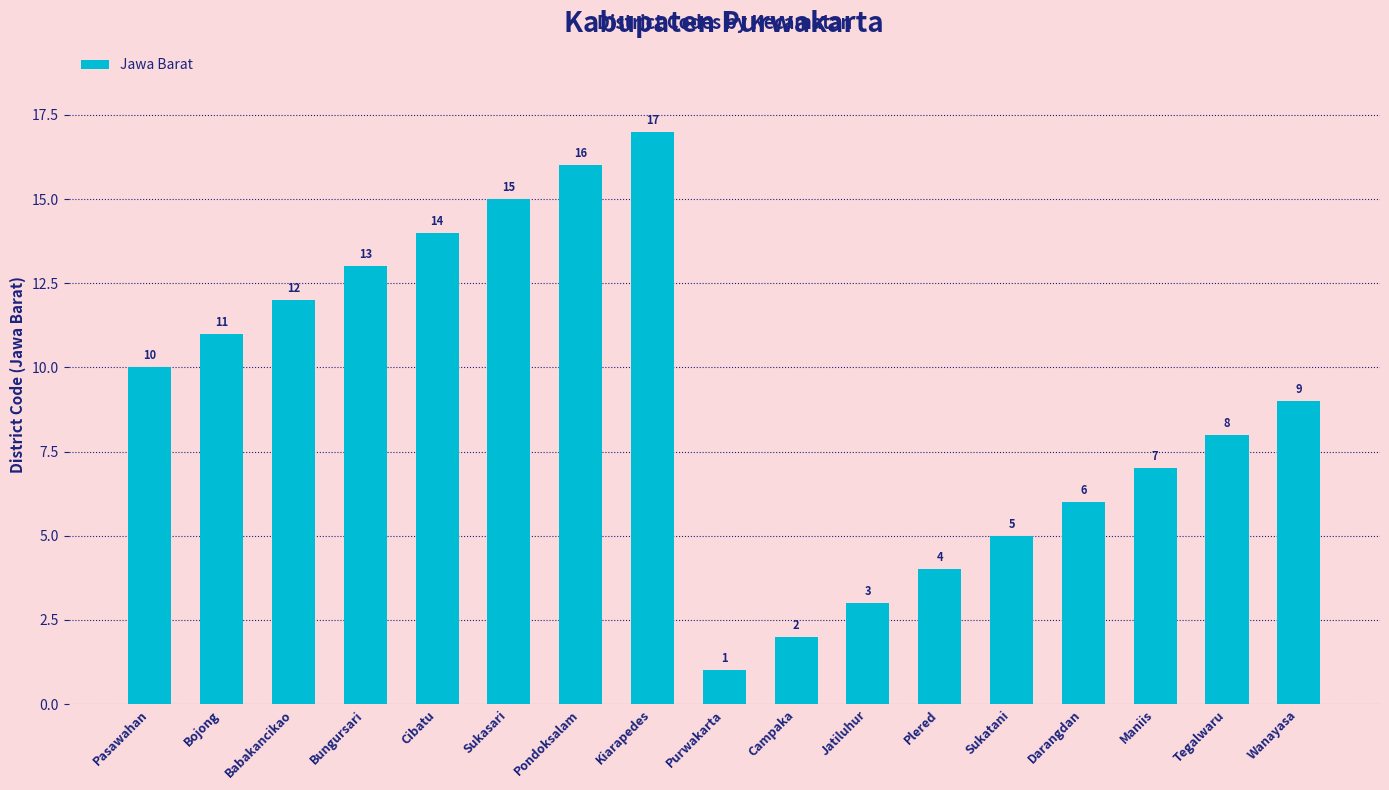

Reading right to left, what are all the values shown in this chart?

Wanayasa=9	Tegalwaru=8	Maniis=7	Darangdan=6	Sukatani=5	Plered=4	Jatiluhur=3	Campaka=2	Purwakarta=1	Kiarapedes=17	Pondoksalam=16	Sukasari=15	Cibatu=14	Bungursari=13	Babakancikao=12	Bojong=11	Pasawahan=10